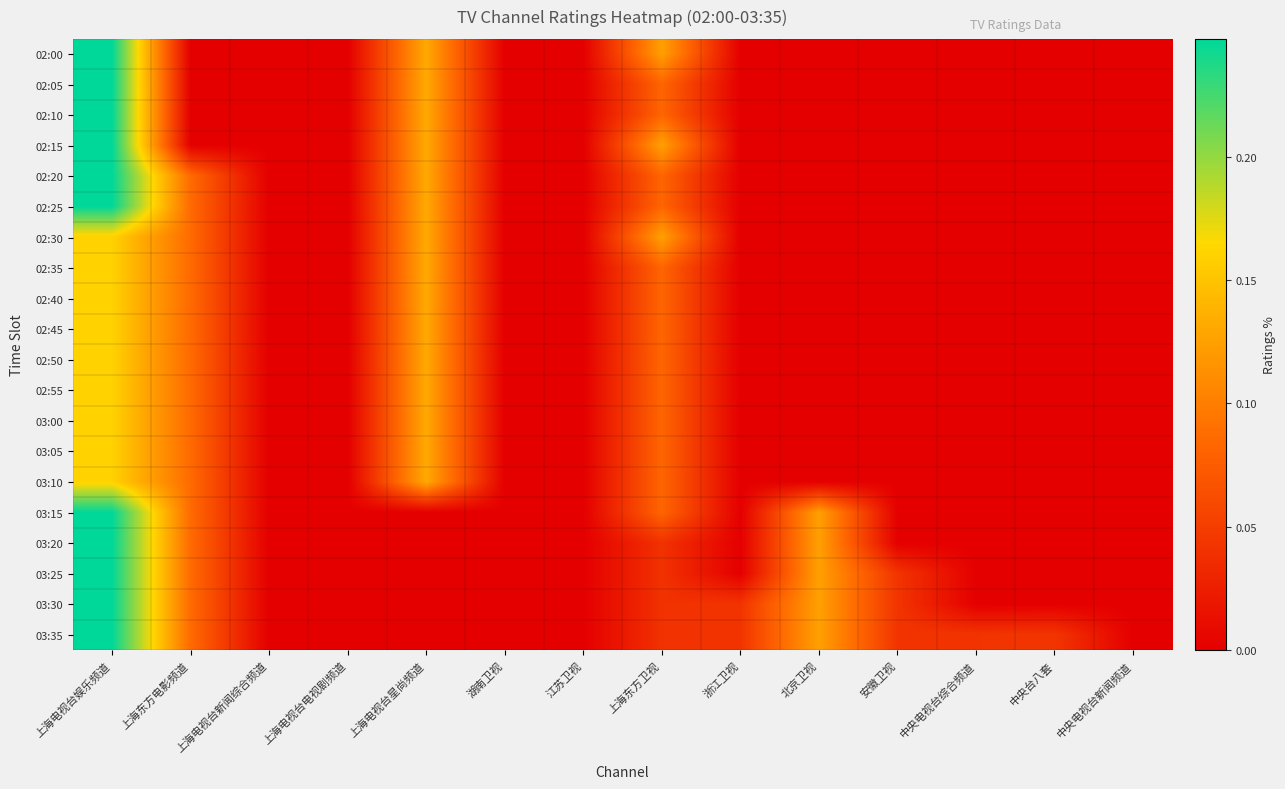

Reading left to right, extract all data points from this chart.

02:00: 上海电视台娱乐频道=0.2	上海东方电影频道=0.0	上海电视台新闻综合频道=0.0	上海电视台电视剧频道=0.0	上海电视台星尚频道=0.1	湖南卫视=0.0	江苏卫视=0.0	上海东方卫视=0.1	浙江卫视=0.0	北京卫视=0.0	安徽卫视=0.0	中央电视台综合频道=0.0	中央台八套=0.0	中央电视台新闻频道=0.0
02:05: 上海电视台娱乐频道=0.2	上海东方电影频道=0.0	上海电视台新闻综合频道=0.0	上海电视台电视剧频道=0.0	上海电视台星尚频道=0.1	湖南卫视=0.0	江苏卫视=0.0	上海东方卫视=0.1	浙江卫视=0.0	北京卫视=0.0	安徽卫视=0.0	中央电视台综合频道=0.0	中央台八套=0.0	中央电视台新闻频道=0.0
02:10: 上海电视台娱乐频道=0.2	上海东方电影频道=0.0	上海电视台新闻综合频道=0.0	上海电视台电视剧频道=0.0	上海电视台星尚频道=0.1	湖南卫视=0.0	江苏卫视=0.0	上海东方卫视=0.1	浙江卫视=0.0	北京卫视=0.0	安徽卫视=0.0	中央电视台综合频道=0.0	中央台八套=0.0	中央电视台新闻频道=0.0
02:15: 上海电视台娱乐频道=0.2	上海东方电影频道=0.0	上海电视台新闻综合频道=0.0	上海电视台电视剧频道=0.0	上海电视台星尚频道=0.1	湖南卫视=0.0	江苏卫视=0.0	上海东方卫视=0.1	浙江卫视=0.0	北京卫视=0.0	安徽卫视=0.0	中央电视台综合频道=0.0	中央台八套=0.0	中央电视台新闻频道=0.0
02:20: 上海电视台娱乐频道=0.2	上海东方电影频道=0.1	上海电视台新闻综合频道=0.0	上海电视台电视剧频道=0.0	上海电视台星尚频道=0.1	湖南卫视=0.0	江苏卫视=0.0	上海东方卫视=0.1	浙江卫视=0.0	北京卫视=0.0	安徽卫视=0.0	中央电视台综合频道=0.0	中央台八套=0.0	中央电视台新闻频道=0.0
02:25: 上海电视台娱乐频道=0.2	上海东方电影频道=0.1	上海电视台新闻综合频道=0.0	上海电视台电视剧频道=0.0	上海电视台星尚频道=0.1	湖南卫视=0.0	江苏卫视=0.0	上海东方卫视=0.1	浙江卫视=0.0	北京卫视=0.0	安徽卫视=0.0	中央电视台综合频道=0.0	中央台八套=0.0	中央电视台新闻频道=0.0
02:30: 上海电视台娱乐频道=0.2	上海东方电影频道=0.1	上海电视台新闻综合频道=0.0	上海电视台电视剧频道=0.0	上海电视台星尚频道=0.1	湖南卫视=0.0	江苏卫视=0.0	上海东方卫视=0.1	浙江卫视=0.0	北京卫视=0.0	安徽卫视=0.0	中央电视台综合频道=0.0	中央台八套=0.0	中央电视台新闻频道=0.0
02:35: 上海电视台娱乐频道=0.2	上海东方电影频道=0.1	上海电视台新闻综合频道=0.0	上海电视台电视剧频道=0.0	上海电视台星尚频道=0.1	湖南卫视=0.0	江苏卫视=0.0	上海东方卫视=0.1	浙江卫视=0.0	北京卫视=0.0	安徽卫视=0.0	中央电视台综合频道=0.0	中央台八套=0.0	中央电视台新闻频道=0.0
02:40: 上海电视台娱乐频道=0.2	上海东方电影频道=0.1	上海电视台新闻综合频道=0.0	上海电视台电视剧频道=0.0	上海电视台星尚频道=0.1	湖南卫视=0.0	江苏卫视=0.0	上海东方卫视=0.1	浙江卫视=0.0	北京卫视=0.0	安徽卫视=0.0	中央电视台综合频道=0.0	中央台八套=0.0	中央电视台新闻频道=0.0
02:45: 上海电视台娱乐频道=0.2	上海东方电影频道=0.1	上海电视台新闻综合频道=0.0	上海电视台电视剧频道=0.0	上海电视台星尚频道=0.1	湖南卫视=0.0	江苏卫视=0.0	上海东方卫视=0.1	浙江卫视=0.0	北京卫视=0.0	安徽卫视=0.0	中央电视台综合频道=0.0	中央台八套=0.0	中央电视台新闻频道=0.0
02:50: 上海电视台娱乐频道=0.2	上海东方电影频道=0.1	上海电视台新闻综合频道=0.0	上海电视台电视剧频道=0.0	上海电视台星尚频道=0.1	湖南卫视=0.0	江苏卫视=0.0	上海东方卫视=0.1	浙江卫视=0.0	北京卫视=0.0	安徽卫视=0.0	中央电视台综合频道=0.0	中央台八套=0.0	中央电视台新闻频道=0.0
02:55: 上海电视台娱乐频道=0.2	上海东方电影频道=0.1	上海电视台新闻综合频道=0.0	上海电视台电视剧频道=0.0	上海电视台星尚频道=0.1	湖南卫视=0.0	江苏卫视=0.0	上海东方卫视=0.1	浙江卫视=0.0	北京卫视=0.0	安徽卫视=0.0	中央电视台综合频道=0.0	中央台八套=0.0	中央电视台新闻频道=0.0
03:00: 上海电视台娱乐频道=0.2	上海东方电影频道=0.1	上海电视台新闻综合频道=0.0	上海电视台电视剧频道=0.0	上海电视台星尚频道=0.1	湖南卫视=0.0	江苏卫视=0.0	上海东方卫视=0.1	浙江卫视=0.0	北京卫视=0.0	安徽卫视=0.0	中央电视台综合频道=0.0	中央台八套=0.0	中央电视台新闻频道=0.0
03:05: 上海电视台娱乐频道=0.2	上海东方电影频道=0.1	上海电视台新闻综合频道=0.0	上海电视台电视剧频道=0.0	上海电视台星尚频道=0.1	湖南卫视=0.0	江苏卫视=0.0	上海东方卫视=0.1	浙江卫视=0.0	北京卫视=0.0	安徽卫视=0.0	中央电视台综合频道=0.0	中央台八套=0.0	中央电视台新闻频道=0.0
03:10: 上海电视台娱乐频道=0.2	上海东方电影频道=0.1	上海电视台新闻综合频道=0.0	上海电视台电视剧频道=0.0	上海电视台星尚频道=0.1	湖南卫视=0.0	江苏卫视=0.0	上海东方卫视=0.1	浙江卫视=0.0	北京卫视=0.0	安徽卫视=0.0	中央电视台综合频道=0.0	中央台八套=0.0	中央电视台新闻频道=0.0
03:15: 上海电视台娱乐频道=0.2	上海东方电影频道=0.1	上海电视台新闻综合频道=0.0	上海电视台电视剧频道=0.0	上海电视台星尚频道=0.0	湖南卫视=0.0	江苏卫视=0.0	上海东方卫视=0.1	浙江卫视=0.0	北京卫视=0.1	安徽卫视=0.0	中央电视台综合频道=0.0	中央台八套=0.0	中央电视台新闻频道=0.0
03:20: 上海电视台娱乐频道=0.2	上海东方电影频道=0.1	上海电视台新闻综合频道=0.0	上海电视台电视剧频道=0.0	上海电视台星尚频道=0.0	湖南卫视=0.0	江苏卫视=0.0	上海东方卫视=0.0	浙江卫视=0.0	北京卫视=0.1	安徽卫视=0.0	中央电视台综合频道=0.0	中央台八套=0.0	中央电视台新闻频道=0.0
03:25: 上海电视台娱乐频道=0.2	上海东方电影频道=0.1	上海电视台新闻综合频道=0.0	上海电视台电视剧频道=0.0	上海电视台星尚频道=0.0	湖南卫视=0.0	江苏卫视=0.0	上海东方卫视=0.0	浙江卫视=0.0	北京卫视=0.1	安徽卫视=0.0	中央电视台综合频道=0.0	中央台八套=0.0	中央电视台新闻频道=0.0
03:30: 上海电视台娱乐频道=0.2	上海东方电影频道=0.1	上海电视台新闻综合频道=0.0	上海电视台电视剧频道=0.0	上海电视台星尚频道=0.0	湖南卫视=0.0	江苏卫视=0.0	上海东方卫视=0.0	浙江卫视=0.0	北京卫视=0.1	安徽卫视=0.0	中央电视台综合频道=0.0	中央台八套=0.0	中央电视台新闻频道=0.0
03:35: 上海电视台娱乐频道=0.2	上海东方电影频道=0.1	上海电视台新闻综合频道=0.0	上海电视台电视剧频道=0.0	上海电视台星尚频道=0.0	湖南卫视=0.0	江苏卫视=0.0	上海东方卫视=0.0	浙江卫视=0.0	北京卫视=0.1	安徽卫视=0.0	中央电视台综合频道=0.0	中央台八套=0.0	中央电视台新闻频道=0.0